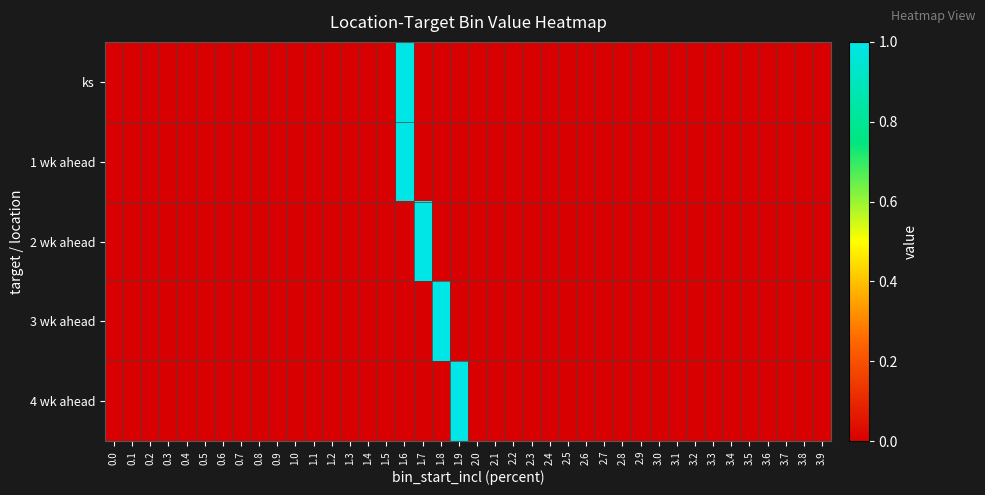

Reading right to left, what are all the values shown in this chart?

ks: 3.9=0	3.8=0	3.7=0	3.6=0	3.5=0	3.4=0	3.3=0	3.2=0	3.1=0	3.0=0	2.9=0	2.8=0	2.7=0	2.6=0	2.5=0	2.4=0	2.3=0	2.2=0	2.1=0	2.0=0	1.9=0	1.8=0	1.7=0	1.6=1	1.5=0	1.4=0	1.3=0	1.2=0	1.1=0	1.0=0	0.9=0	0.8=0	0.7=0	0.6=0	0.5=0	0.4=0	0.3=0	0.2=0	0.1=0	0.0=0
1 wk ahead: 3.9=0	3.8=0	3.7=0	3.6=0	3.5=0	3.4=0	3.3=0	3.2=0	3.1=0	3.0=0	2.9=0	2.8=0	2.7=0	2.6=0	2.5=0	2.4=0	2.3=0	2.2=0	2.1=0	2.0=0	1.9=0	1.8=0	1.7=0	1.6=1	1.5=0	1.4=0	1.3=0	1.2=0	1.1=0	1.0=0	0.9=0	0.8=0	0.7=0	0.6=0	0.5=0	0.4=0	0.3=0	0.2=0	0.1=0	0.0=0
2 wk ahead: 3.9=0	3.8=0	3.7=0	3.6=0	3.5=0	3.4=0	3.3=0	3.2=0	3.1=0	3.0=0	2.9=0	2.8=0	2.7=0	2.6=0	2.5=0	2.4=0	2.3=0	2.2=0	2.1=0	2.0=0	1.9=0	1.8=0	1.7=1	1.6=0	1.5=0	1.4=0	1.3=0	1.2=0	1.1=0	1.0=0	0.9=0	0.8=0	0.7=0	0.6=0	0.5=0	0.4=0	0.3=0	0.2=0	0.1=0	0.0=0
3 wk ahead: 3.9=0	3.8=0	3.7=0	3.6=0	3.5=0	3.4=0	3.3=0	3.2=0	3.1=0	3.0=0	2.9=0	2.8=0	2.7=0	2.6=0	2.5=0	2.4=0	2.3=0	2.2=0	2.1=0	2.0=0	1.9=0	1.8=1	1.7=0	1.6=0	1.5=0	1.4=0	1.3=0	1.2=0	1.1=0	1.0=0	0.9=0	0.8=0	0.7=0	0.6=0	0.5=0	0.4=0	0.3=0	0.2=0	0.1=0	0.0=0
4 wk ahead: 3.9=0	3.8=0	3.7=0	3.6=0	3.5=0	3.4=0	3.3=0	3.2=0	3.1=0	3.0=0	2.9=0	2.8=0	2.7=0	2.6=0	2.5=0	2.4=0	2.3=0	2.2=0	2.1=0	2.0=0	1.9=1	1.8=0	1.7=0	1.6=0	1.5=0	1.4=0	1.3=0	1.2=0	1.1=0	1.0=0	0.9=0	0.8=0	0.7=0	0.6=0	0.5=0	0.4=0	0.3=0	0.2=0	0.1=0	0.0=0